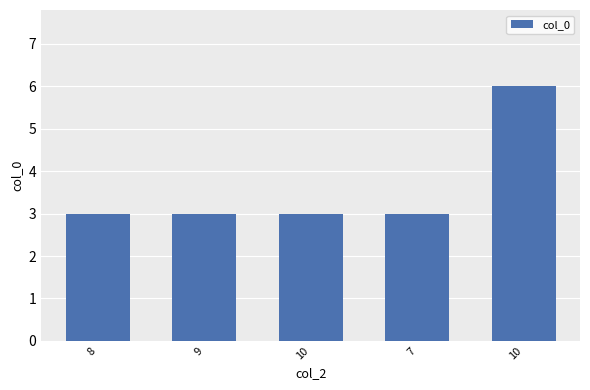

The value at 7 is 4. True or false?

False